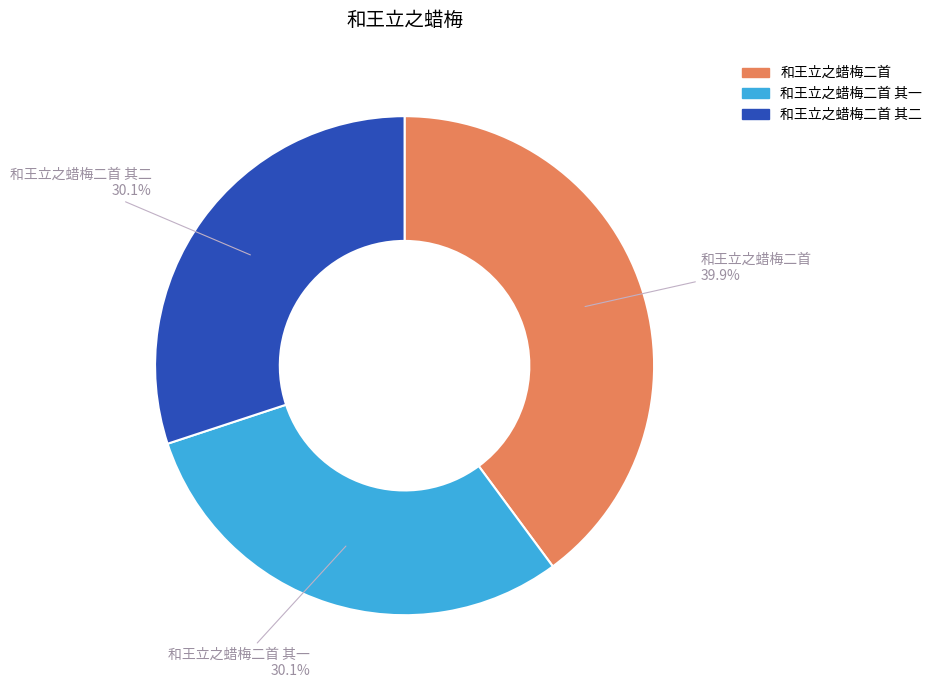

Does any single category account for the majority?

No